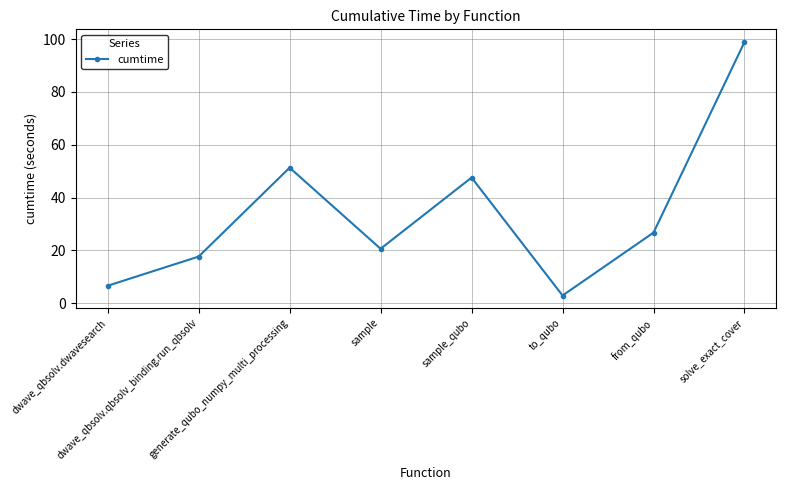

What is the difference between the second highest and second lowest values?

44.7